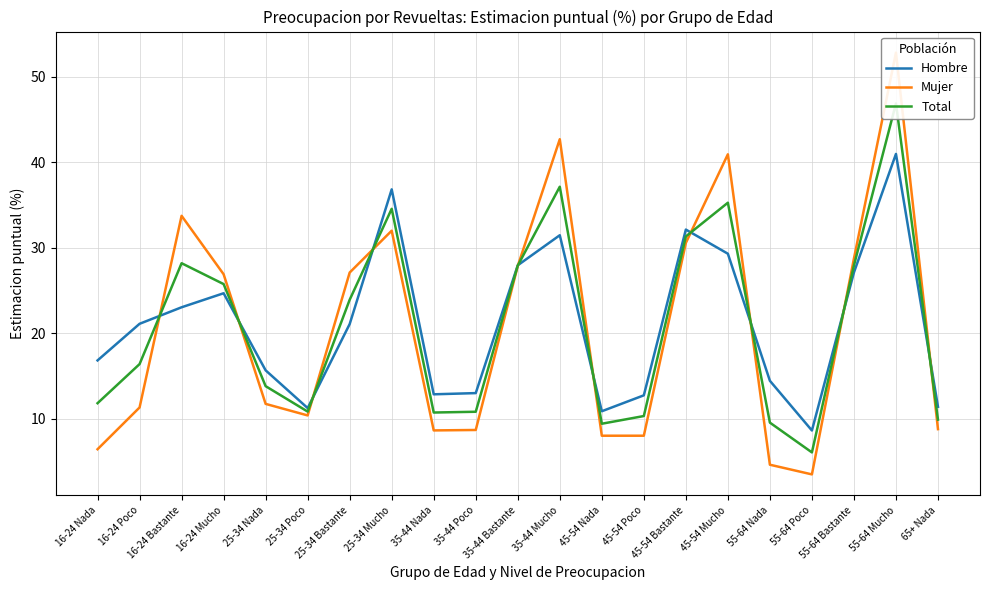

Which series changed the most between 16-24 Poco and 55-64 Bastante?

Mujer